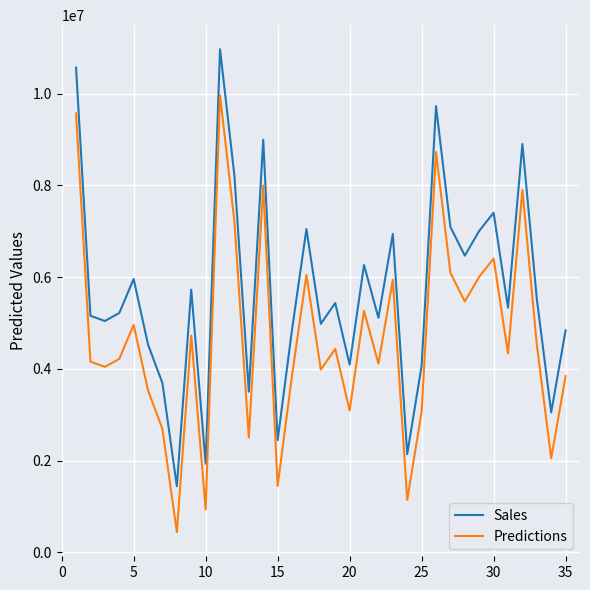

True or false: Sales and Predictions cross at least once.

False